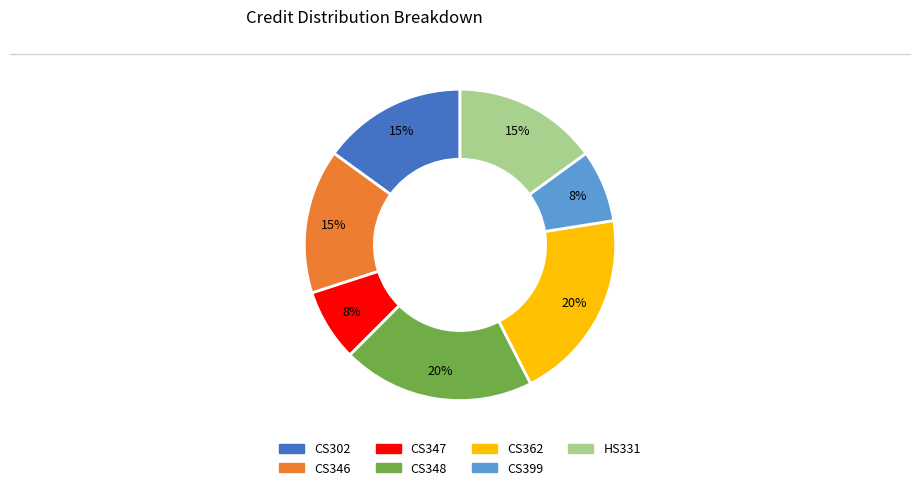

Is there any slice that represents more than half of the pie?

No